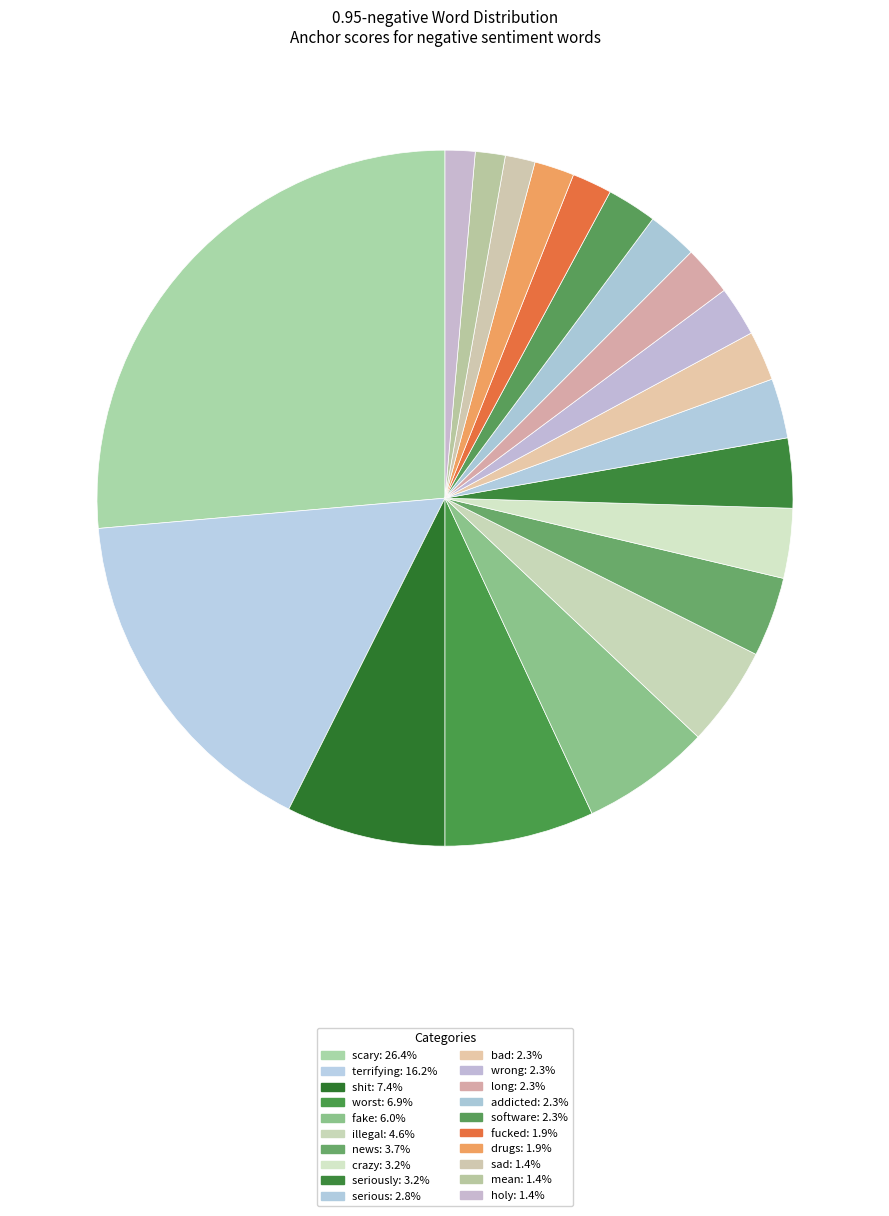

How many segments does this pie chart have?

20